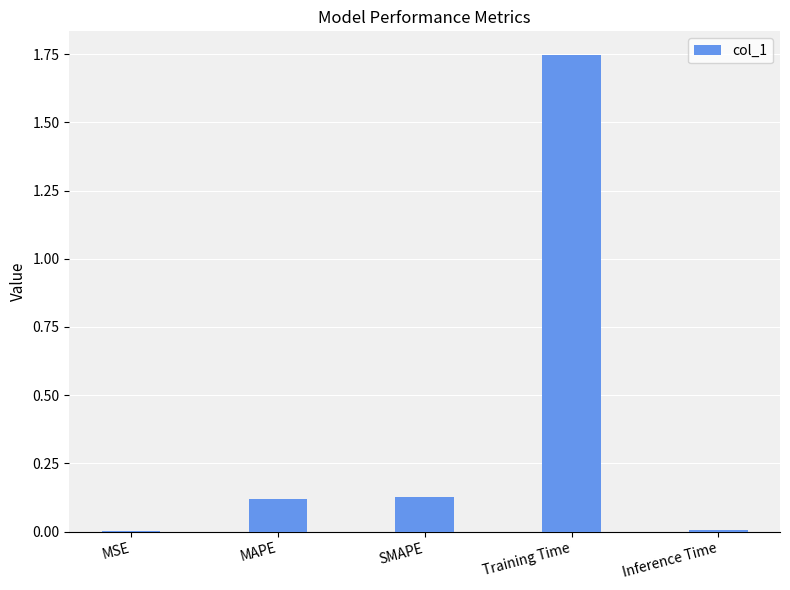

Which has a higher value, SMAPE or Training Time?

Training Time